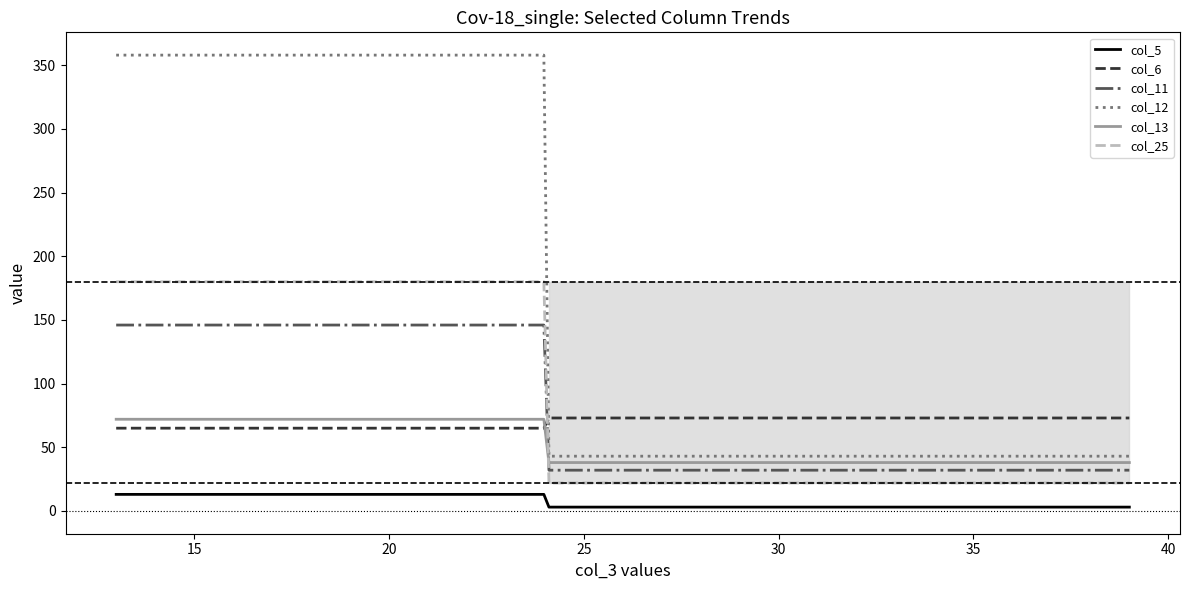

At which label does col_25 reach its peak?

39